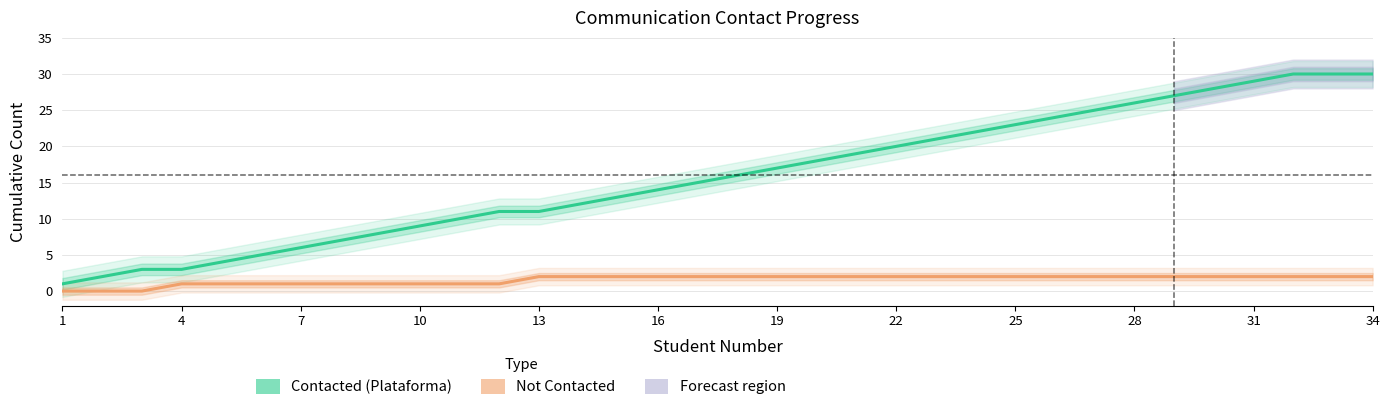

Reading right to left, list all the values displayed in this chart.

Contacted (Plataforma): 30	30	30	29	28	27	26	25	24	23	22	21	20	19	18	17	16	15	14	13	12	11	11	10	9	8	7	6	5	4	3	3	2	1
Not Contacted: 2	2	2	2	2	2	2	2	2	2	2	2	2	2	2	2	2	2	2	2	2	2	1	1	1	1	1	1	1	1	1	0	0	0